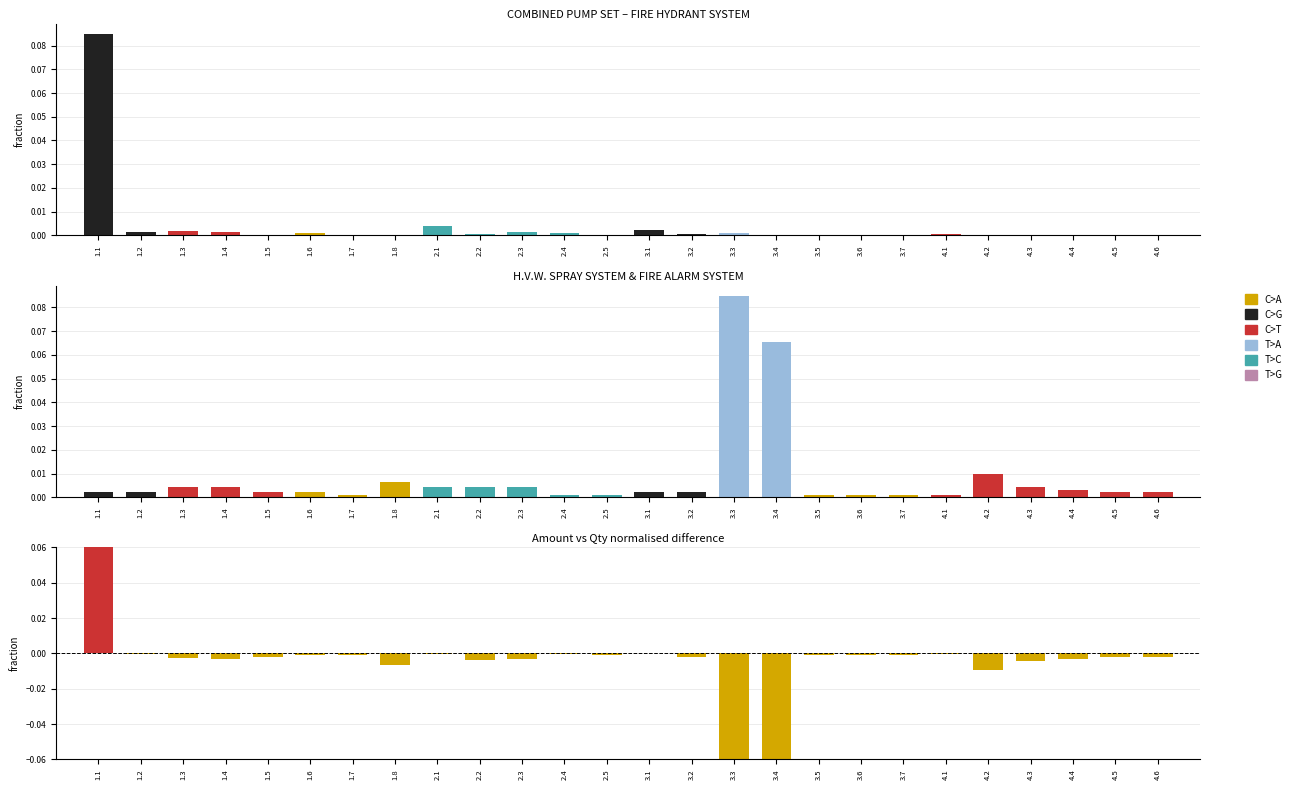

Which category has the lowest value across all series?

3.3